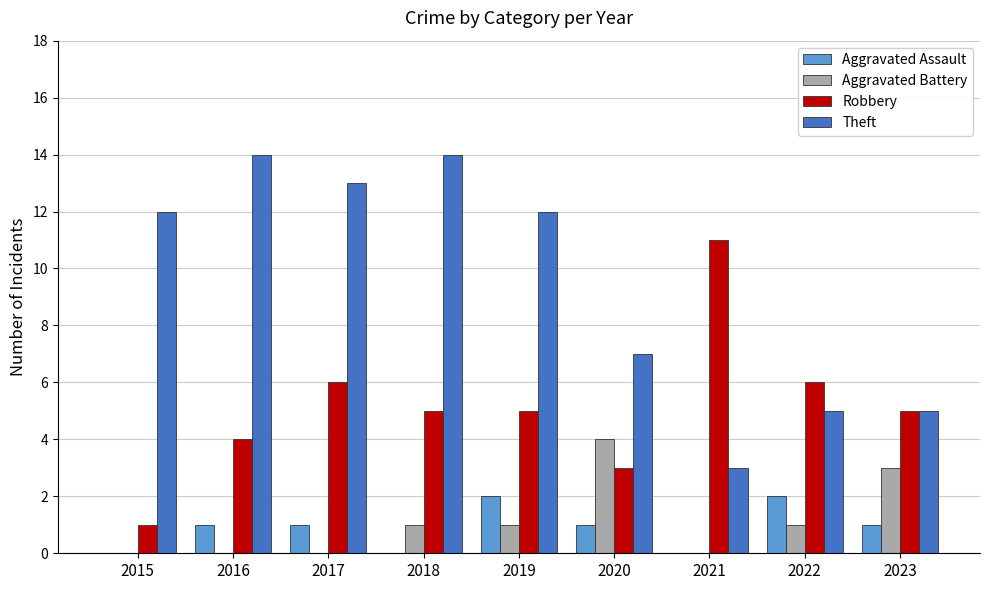

Which series changed the most between 2018 and 2023?

Theft